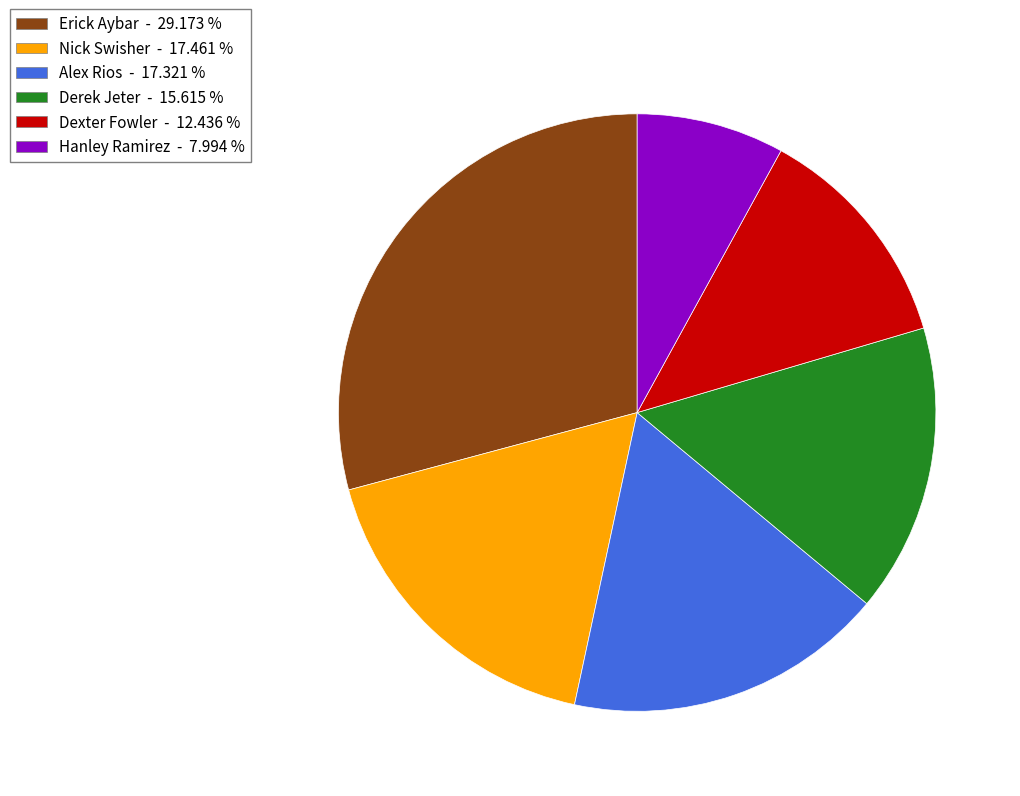

Is there any slice that represents more than half of the pie?

No